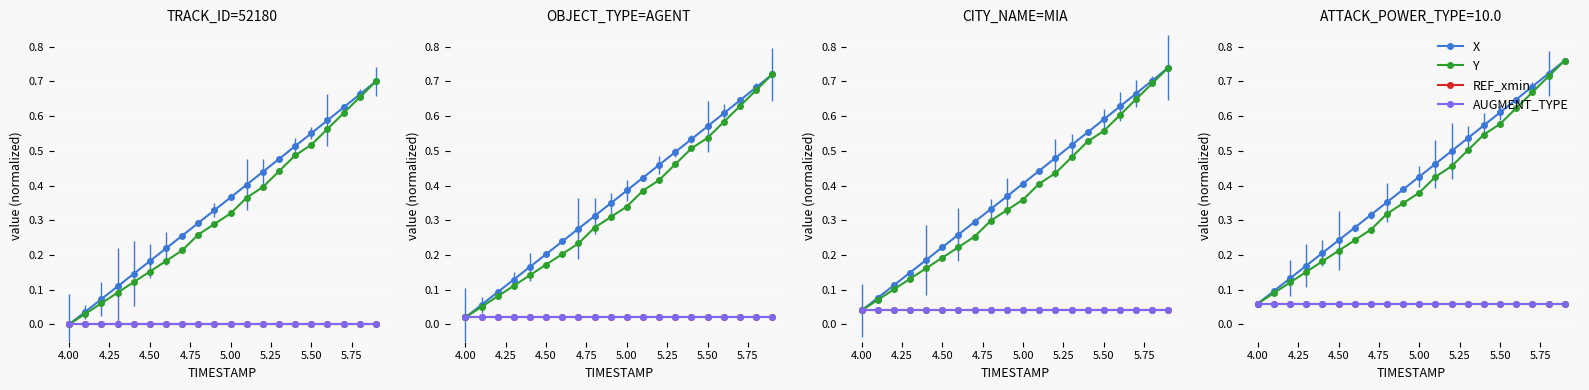

How many categories are shown in the chart?

20